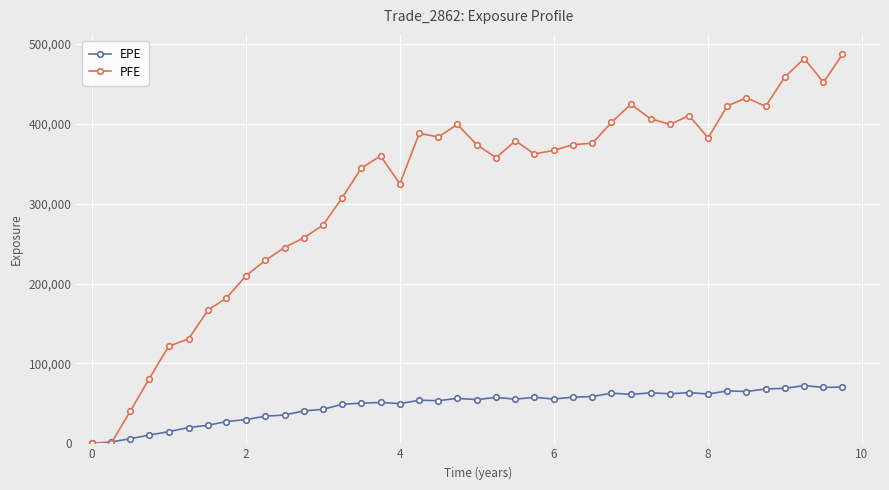

Count the number of categories in the chart.

40